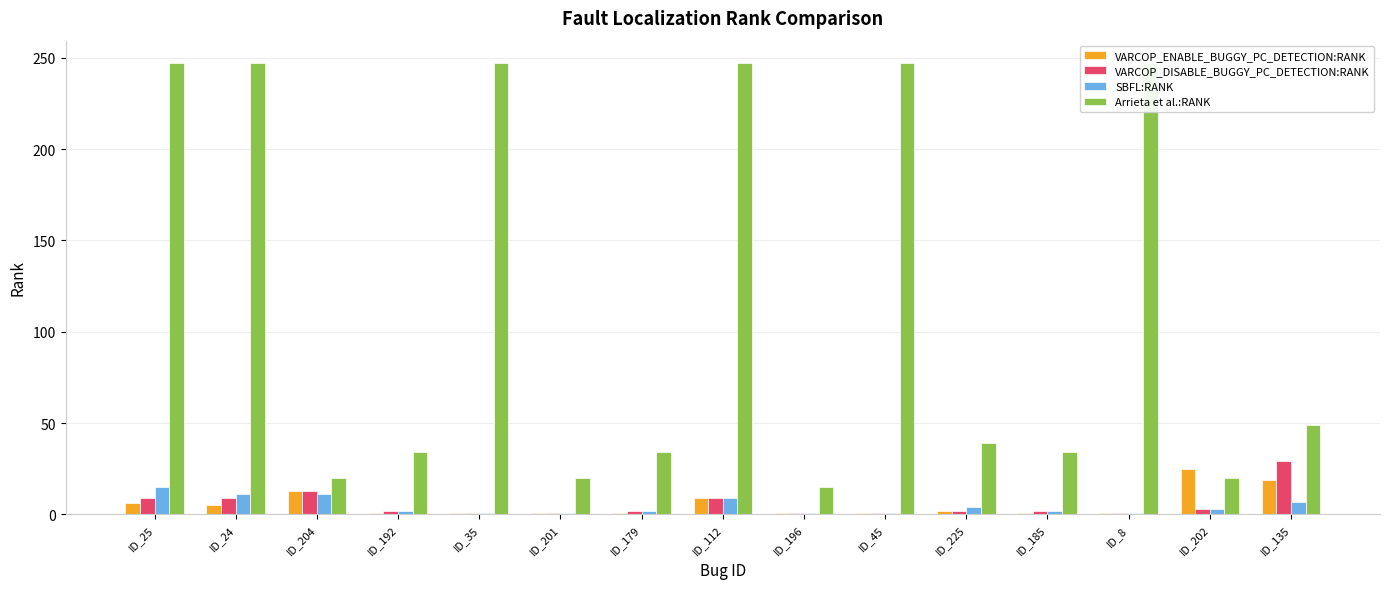

Is it true that VARCOP_DISABLE_BUGGY_PC_DETECTION:RANK equals 2 at ID_179?

True